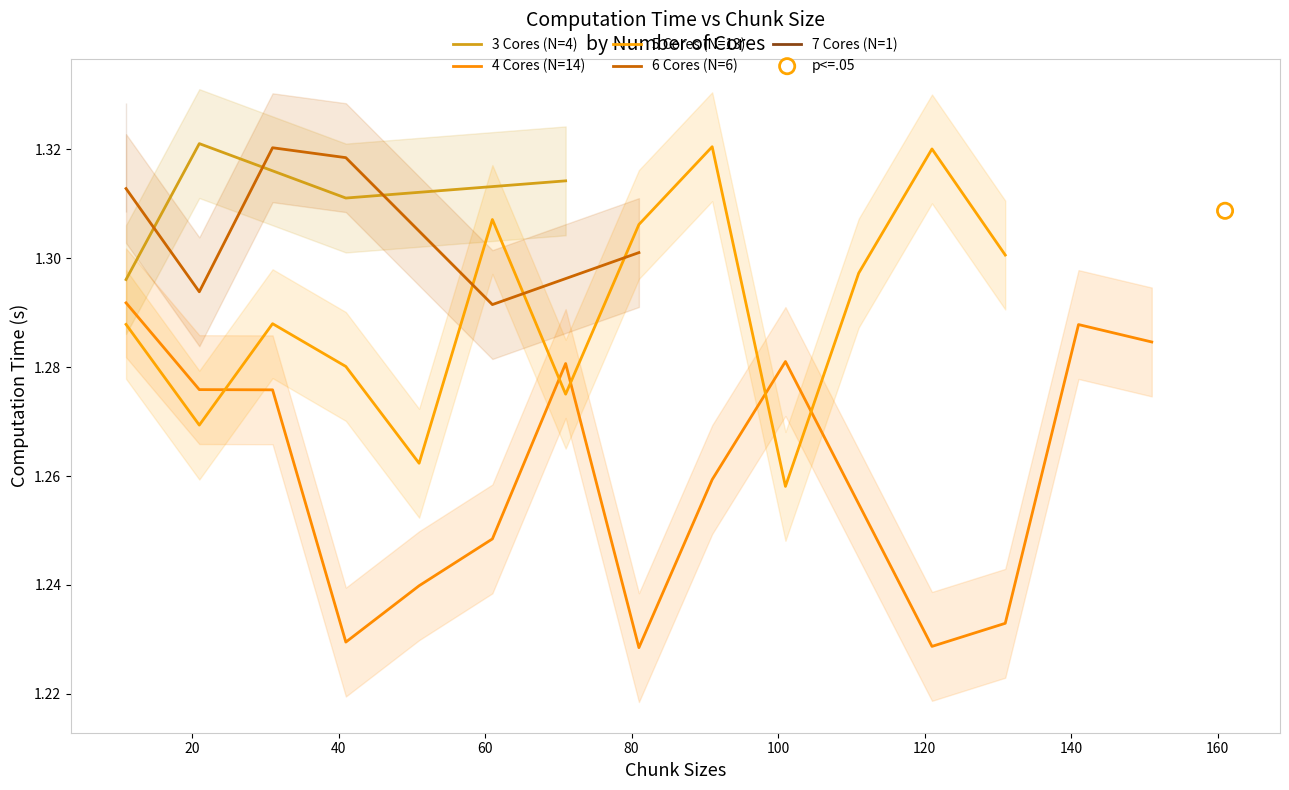

Count the 3 Cores (N=4) values in the range 1 to 2.

4